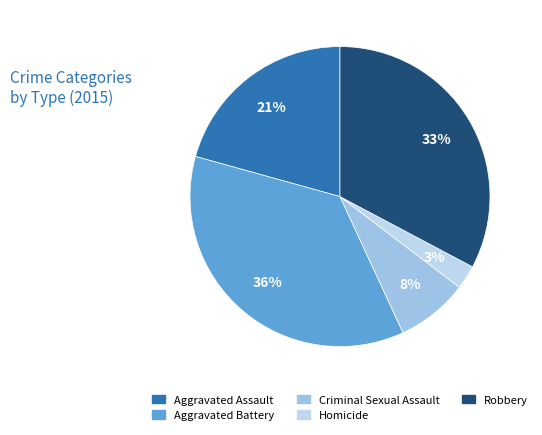

Is there a majority slice in this chart?

No